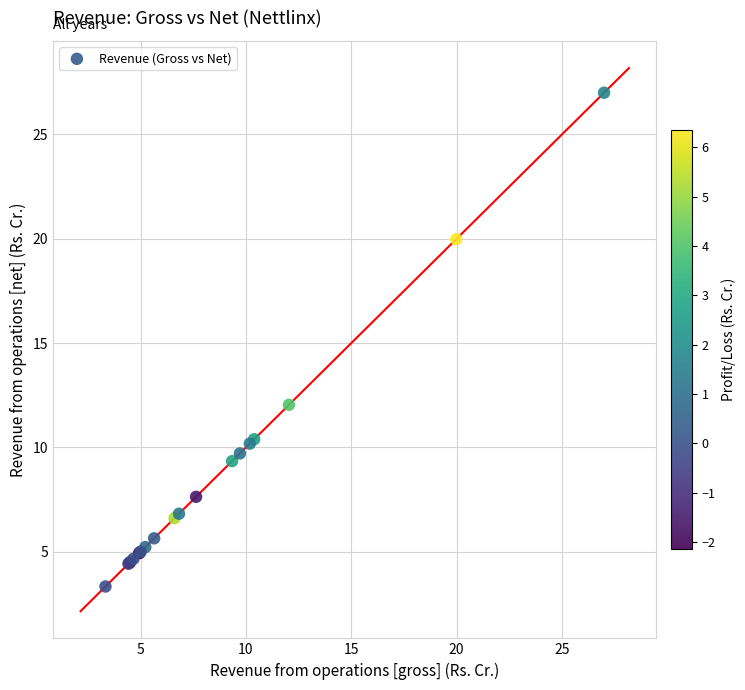

What Y value in the scatter plot is closest to 15?

12.0